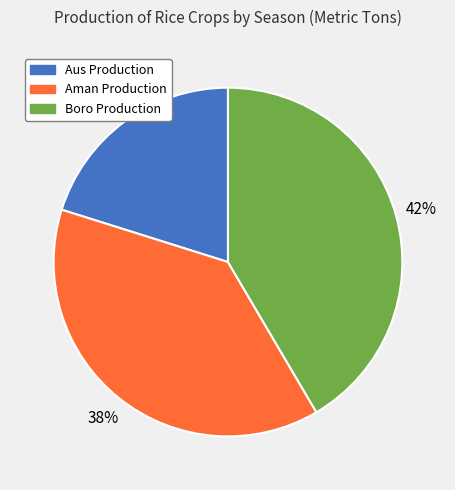

To the nearest percent, what portion does Aus Production represent?

20%